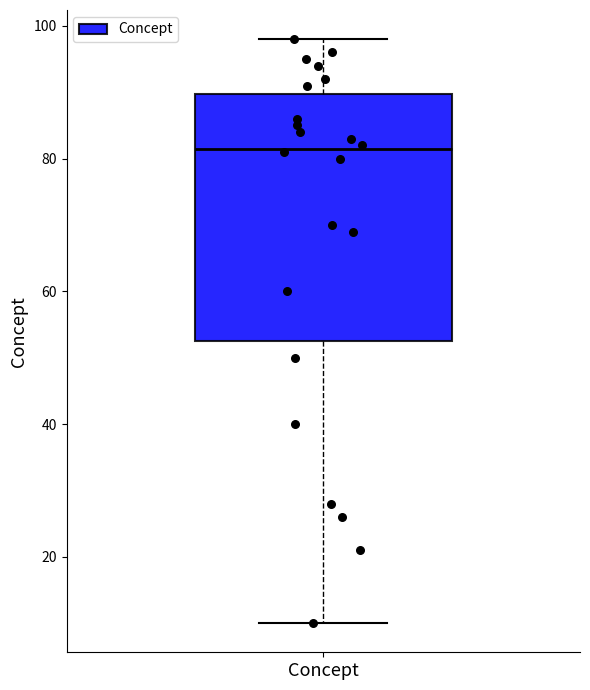

Transcribe this box plot: give where the median line is, the range the box spans, and where the two whiskers end, as read against the y-axis. The values are not printed on the chart, so give them approximately, as read against the axis.

median 82, box 52 to 90, whiskers 10 to 98